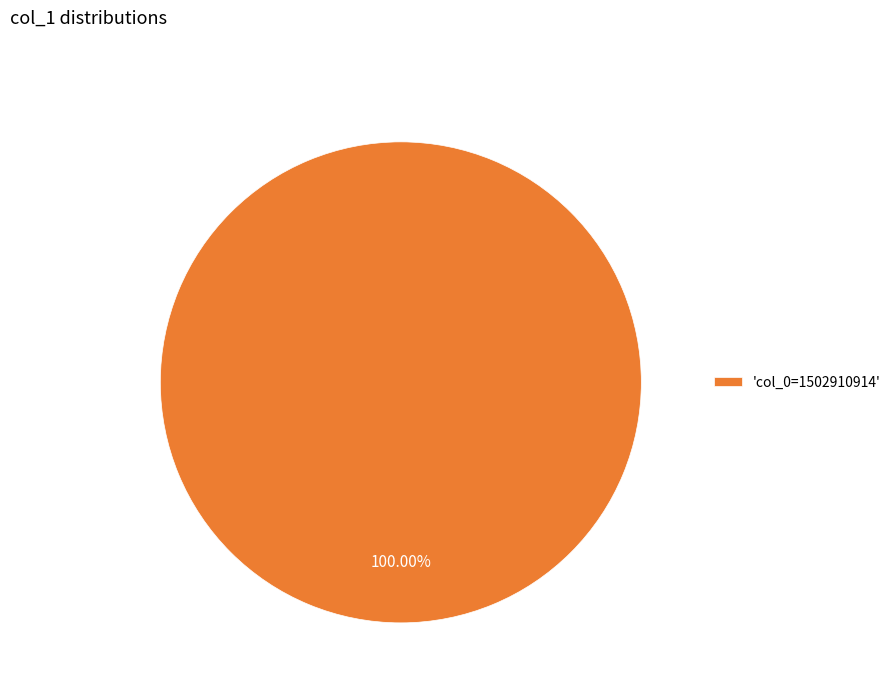

Rank the categories by value from lowest to highest.

'col_0=1502910914'